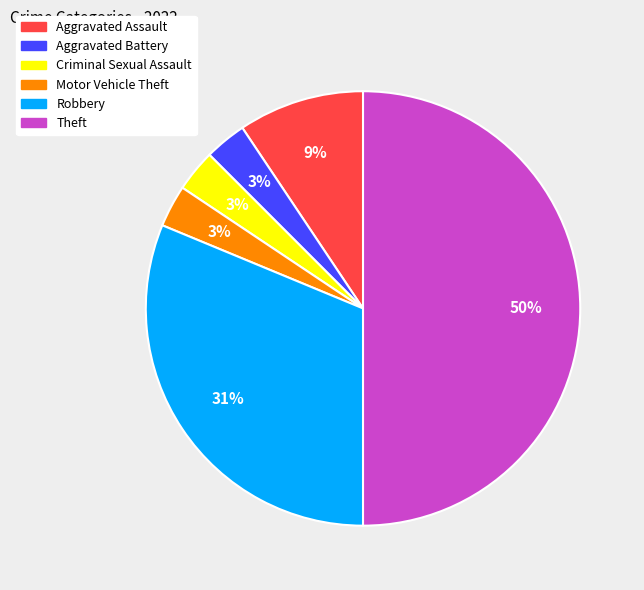

What percentage is the Aggravated Battery slice, to the nearest percent?

3%